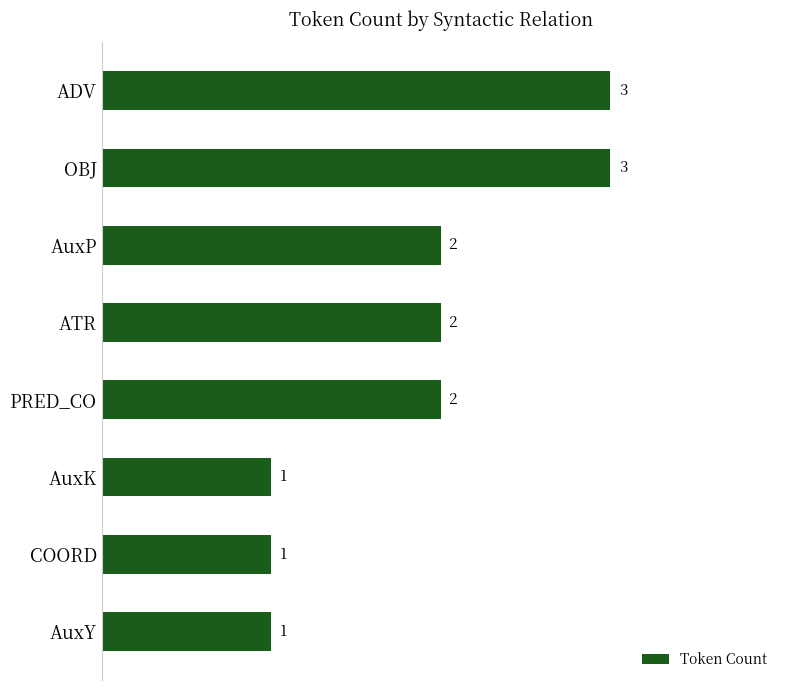

What is the sum of all values?

15